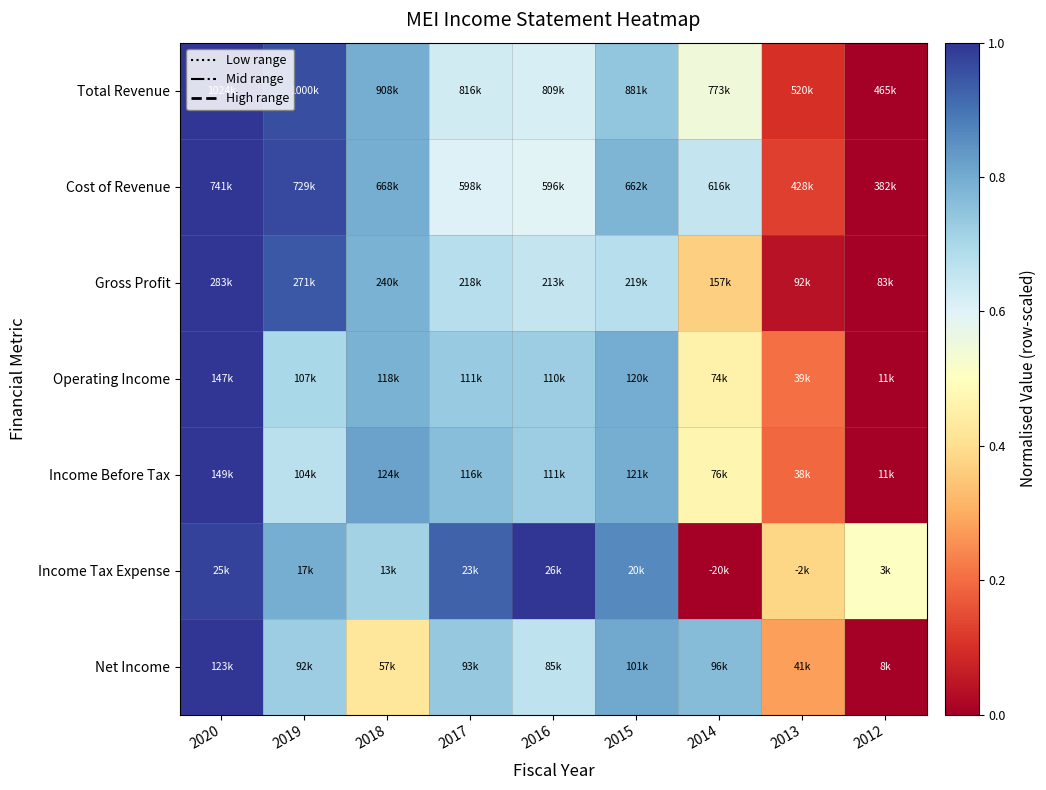

Reading left to right, what are all the values shown in this chart?

Total Revenue: 2020=1.0	2019=1.0	2018=0.8	2017=0.6	2016=0.6	2015=0.7	2014=0.6	2013=0.1	2012=0.0
Cost of Revenue: 2020=1.0	2019=1.0	2018=0.8	2017=0.6	2016=0.6	2015=0.8	2014=0.7	2013=0.1	2012=0.0
Gross Profit: 2020=1.0	2019=0.9	2018=0.8	2017=0.7	2016=0.6	2015=0.7	2014=0.4	2013=0.0	2012=0.0
Operating Income: 2020=1.0	2019=0.7	2018=0.8	2017=0.7	2016=0.7	2015=0.8	2014=0.5	2013=0.2	2012=0.0
Income Before Tax: 2020=1.0	2019=0.7	2018=0.8	2017=0.8	2016=0.7	2015=0.8	2014=0.5	2013=0.2	2012=0.0
Income Tax Expense: 2020=1.0	2019=0.8	2018=0.7	2017=0.9	2016=1.0	2015=0.9	2014=0.0	2013=0.4	2012=0.5
Net Income: 2020=1.0	2019=0.7	2018=0.4	2017=0.7	2016=0.7	2015=0.8	2014=0.8	2013=0.3	2012=0.0